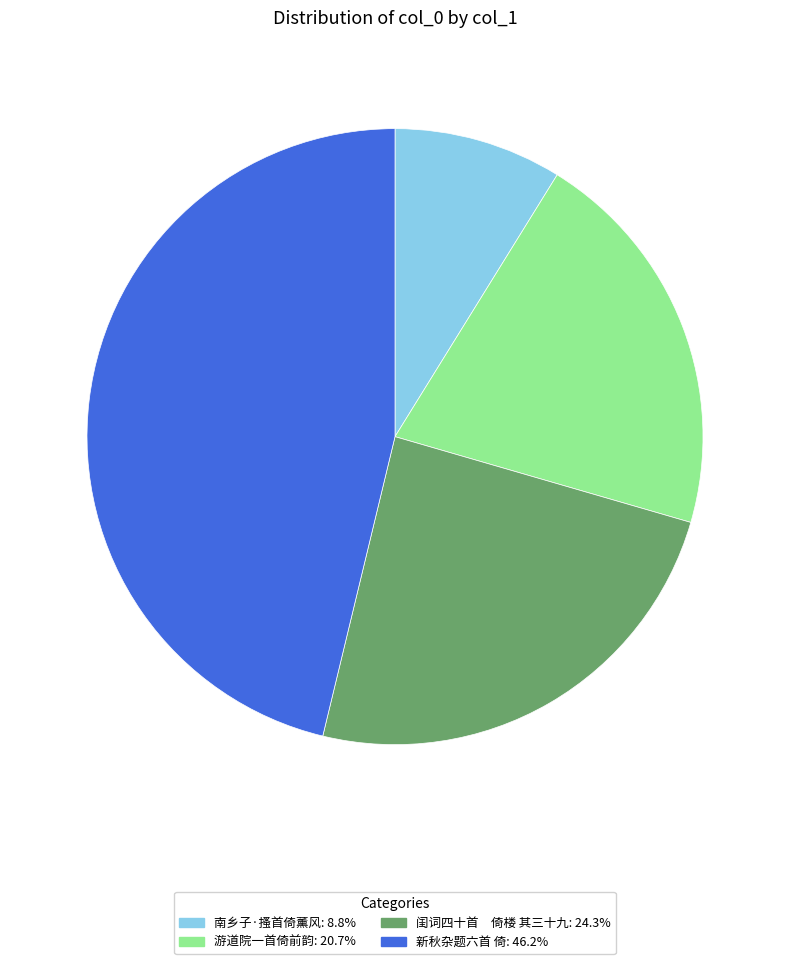

Is it true that 南乡子·搔首倚薰风 is 21% of the pie?

False